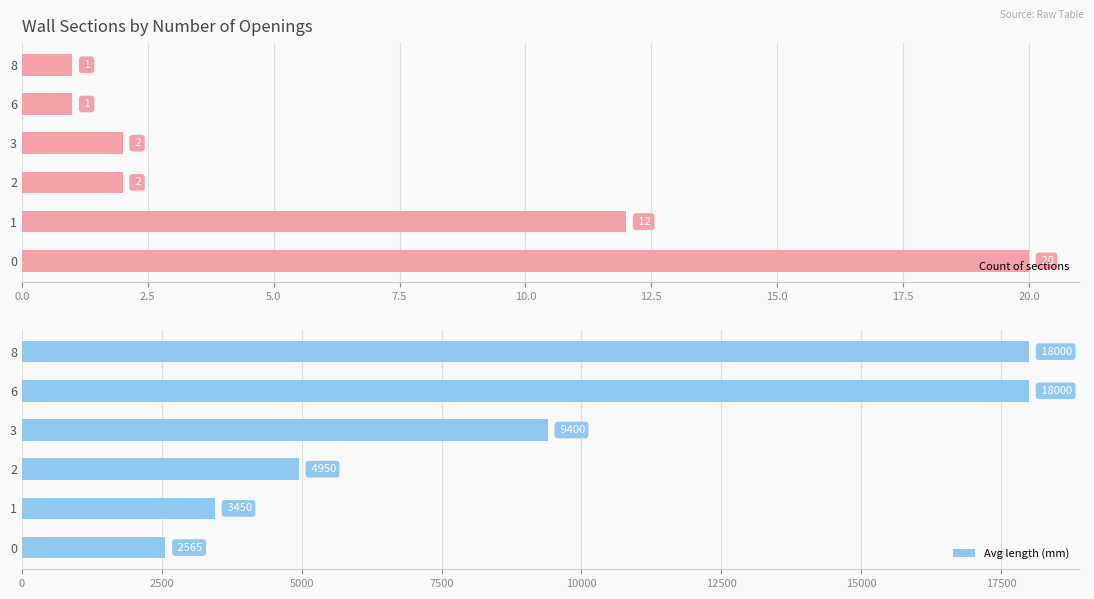

How many bars are there in each group?

2